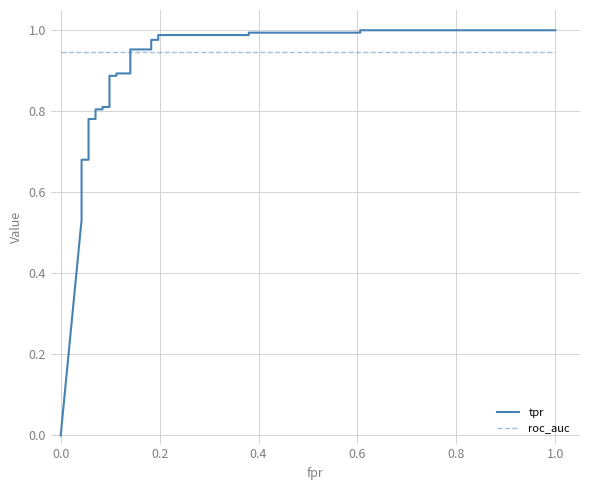

What is the maximum value for tpr?

1.0